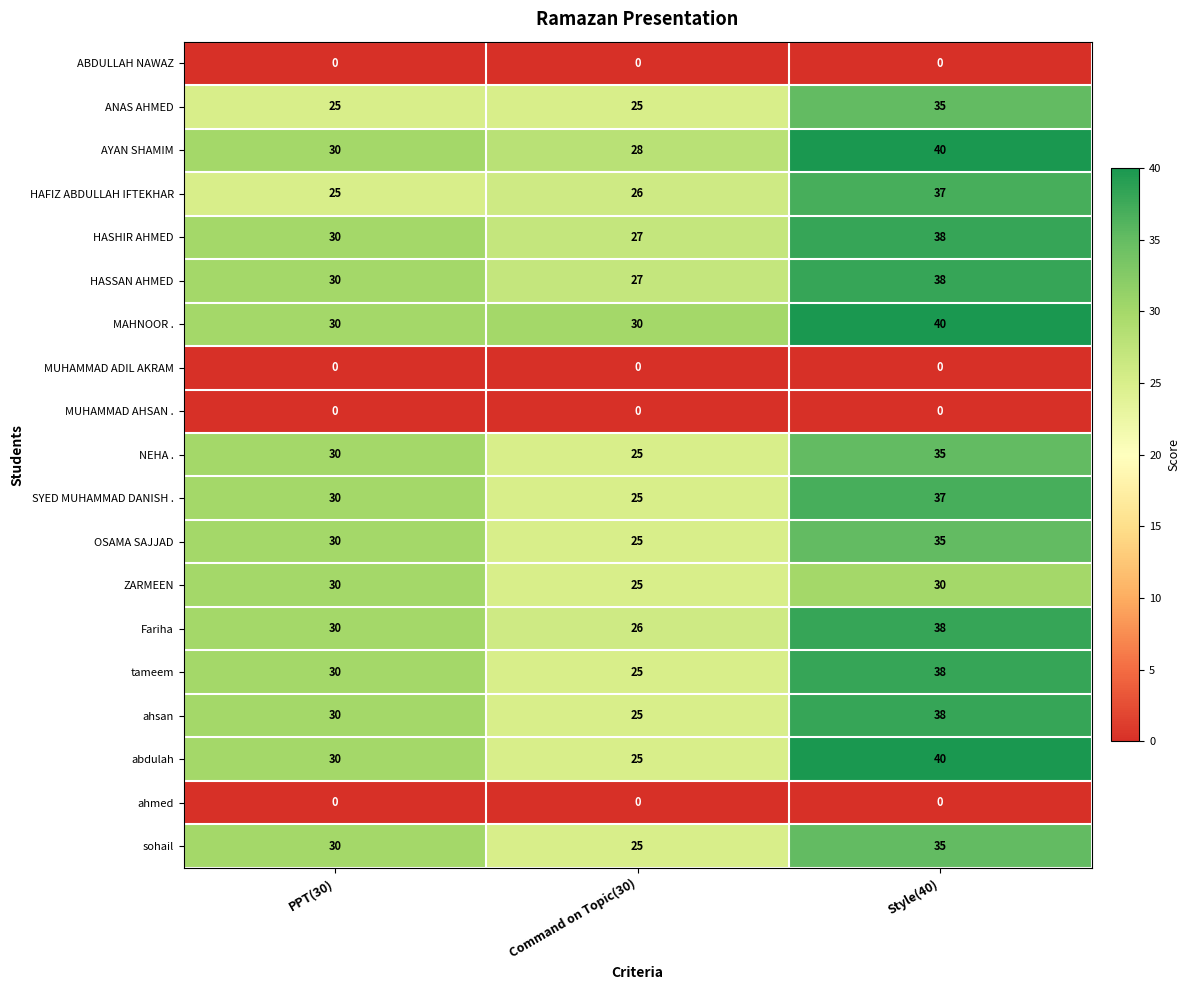

Is it true that HASHIR AHMED equals 30 at PPT(30)?

True